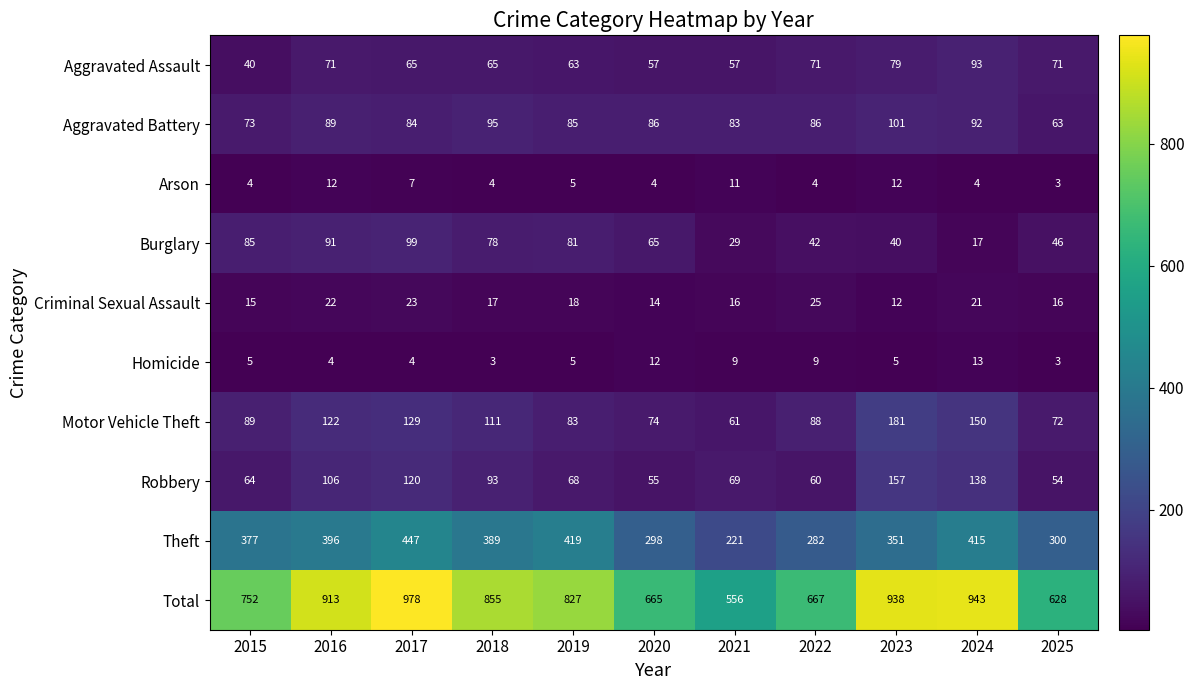

What is the approximate value of Total at 2025, to the nearest 10?

630